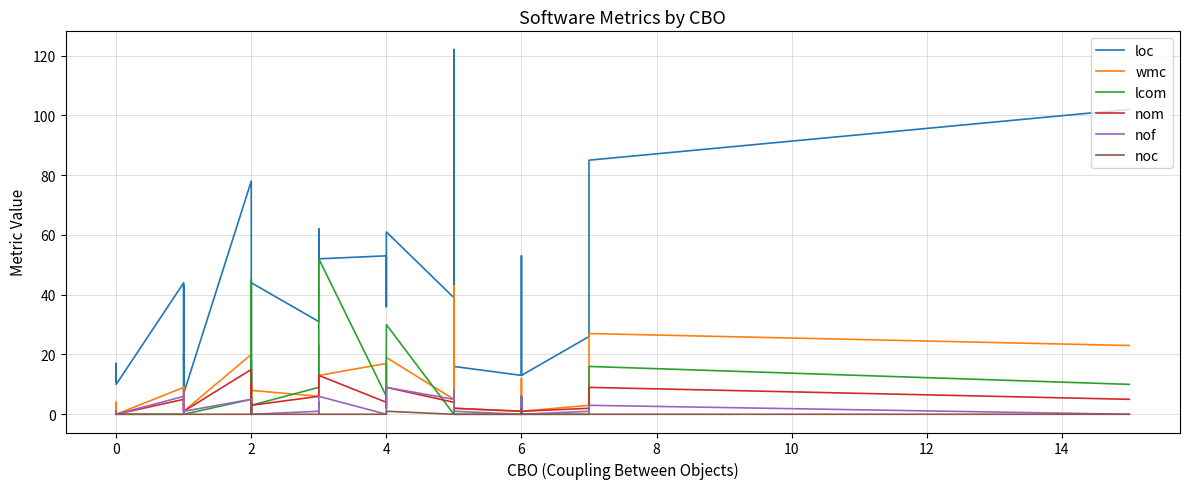

Between 14 and 18, which series saw the biggest shift?

loc